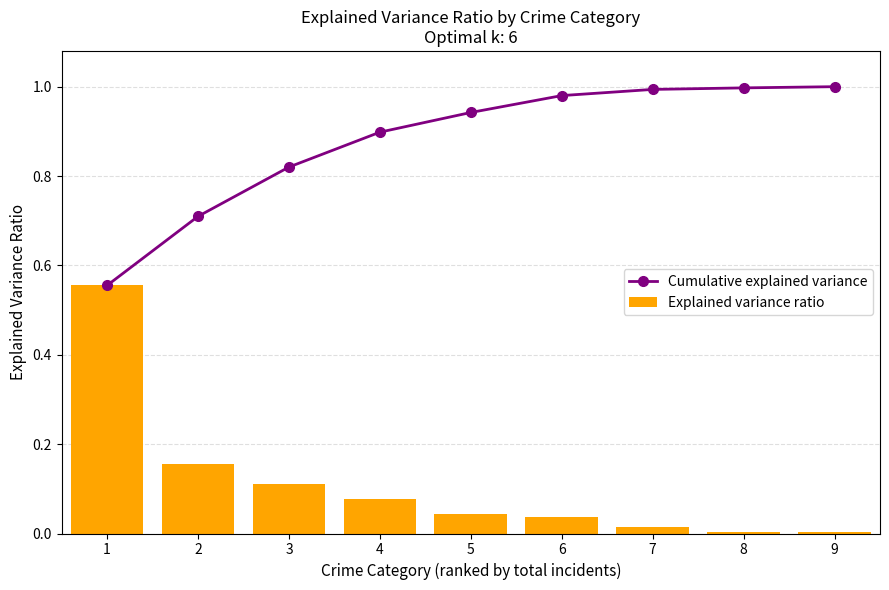

Rank the series at 4 from lowest to highest value.

Explained variance ratio, Cumulative explained variance